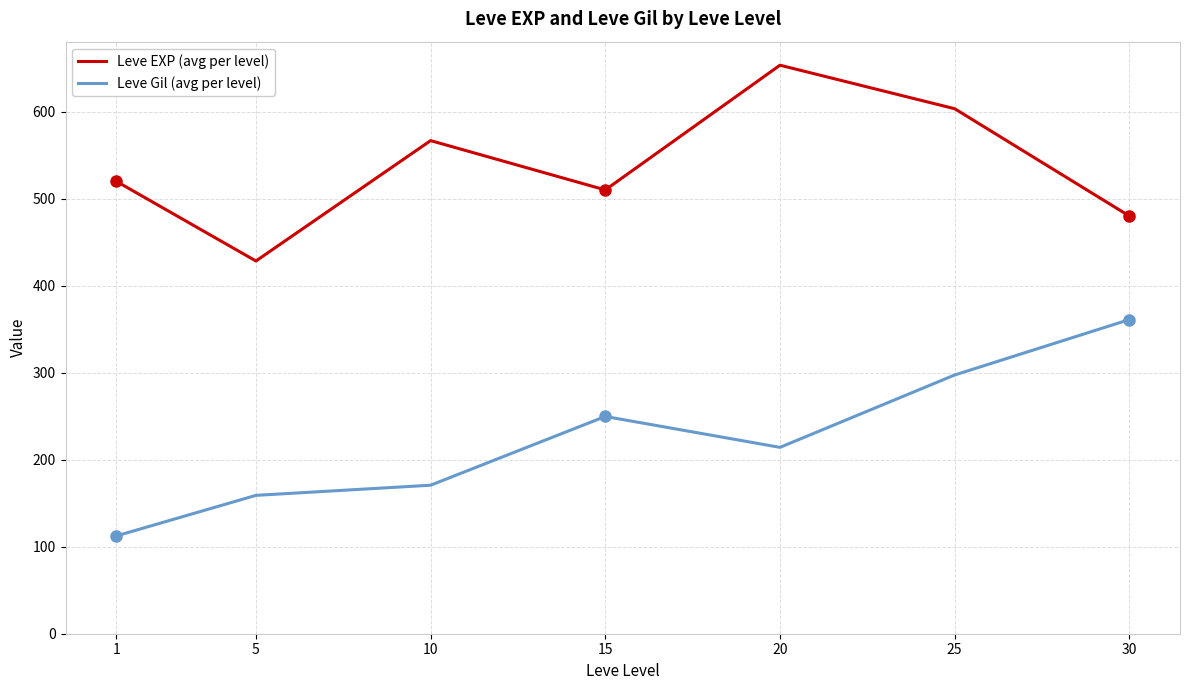

What is the difference between the maximum and minimum values in the Leve Gil (avg per level) series?

248.7